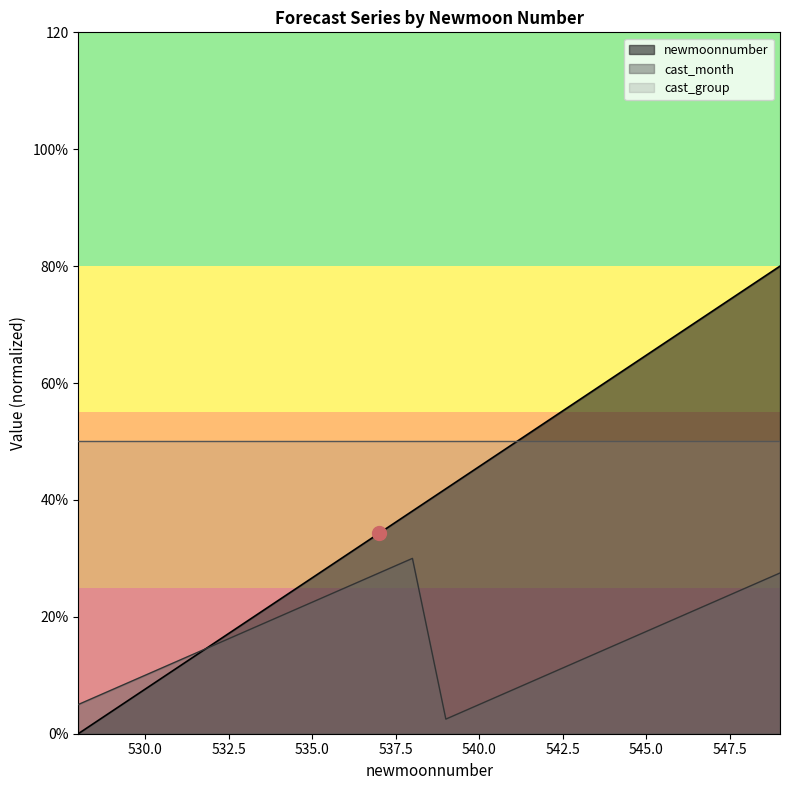

Which category has the lowest value in the cast_month series?

539